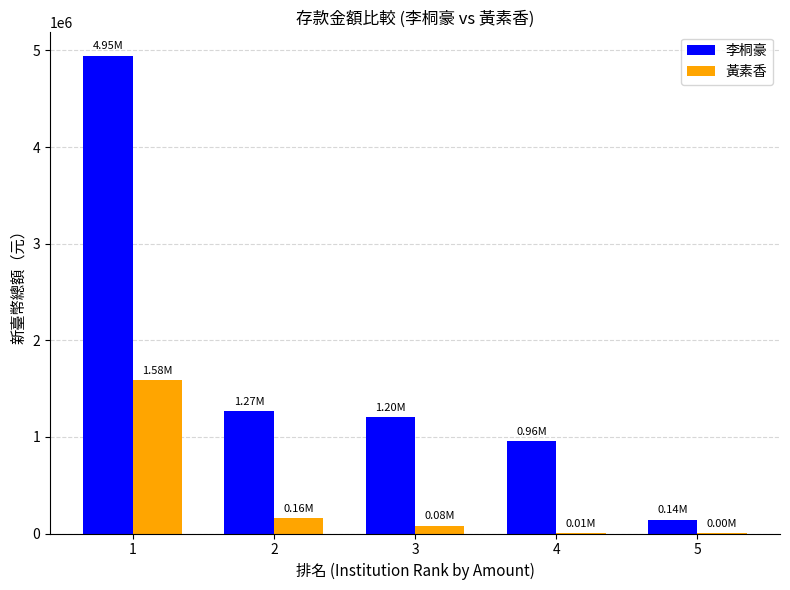

How many groups of bars are there?

5